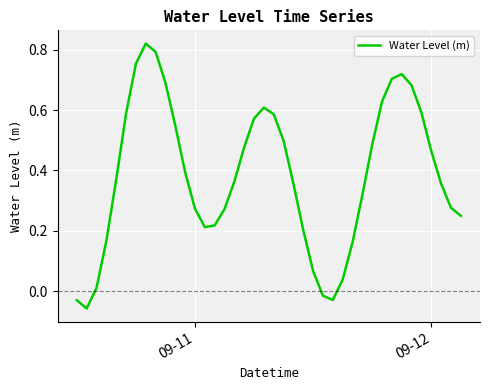

How many lines are shown in the chart?

1